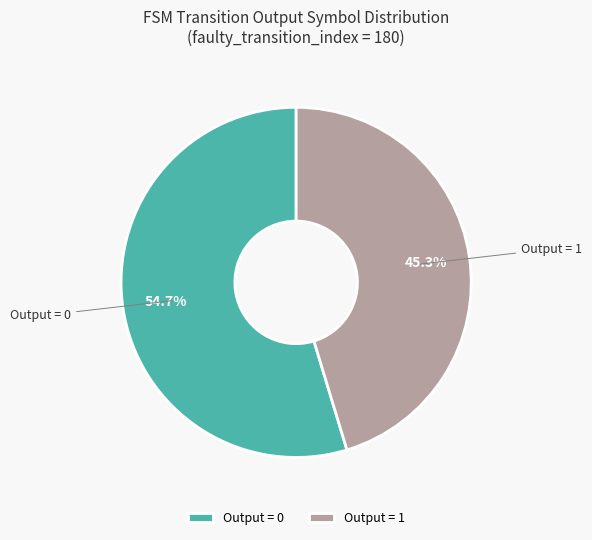

Which slice represents more than half of the pie?

Output = 0